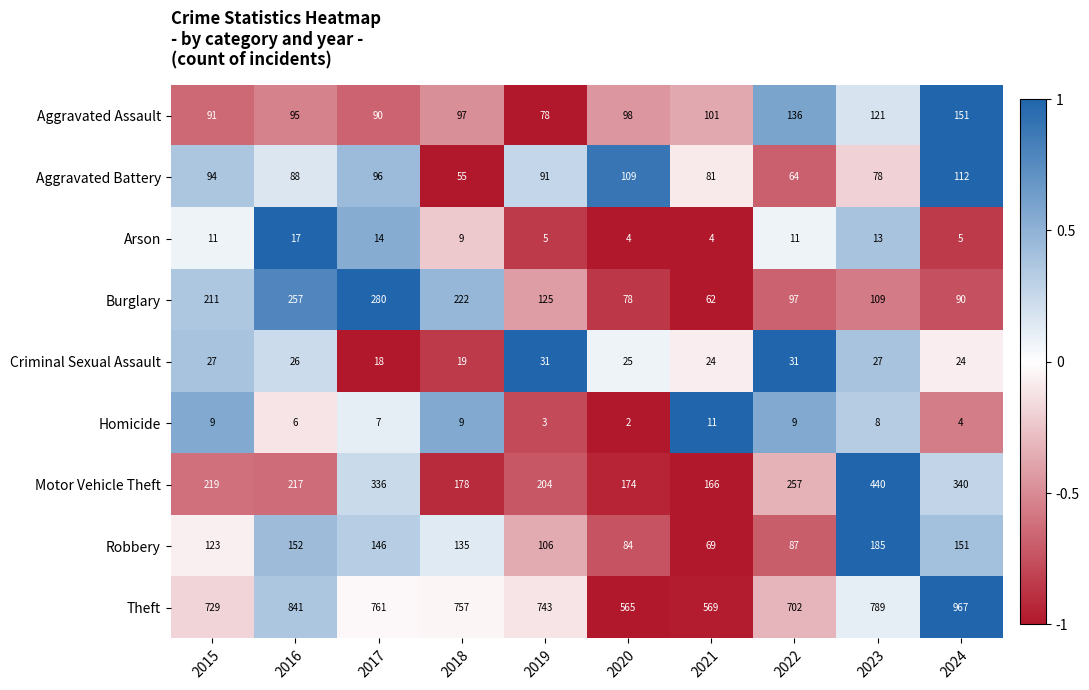

How many values in the Theft series are below 757?

5